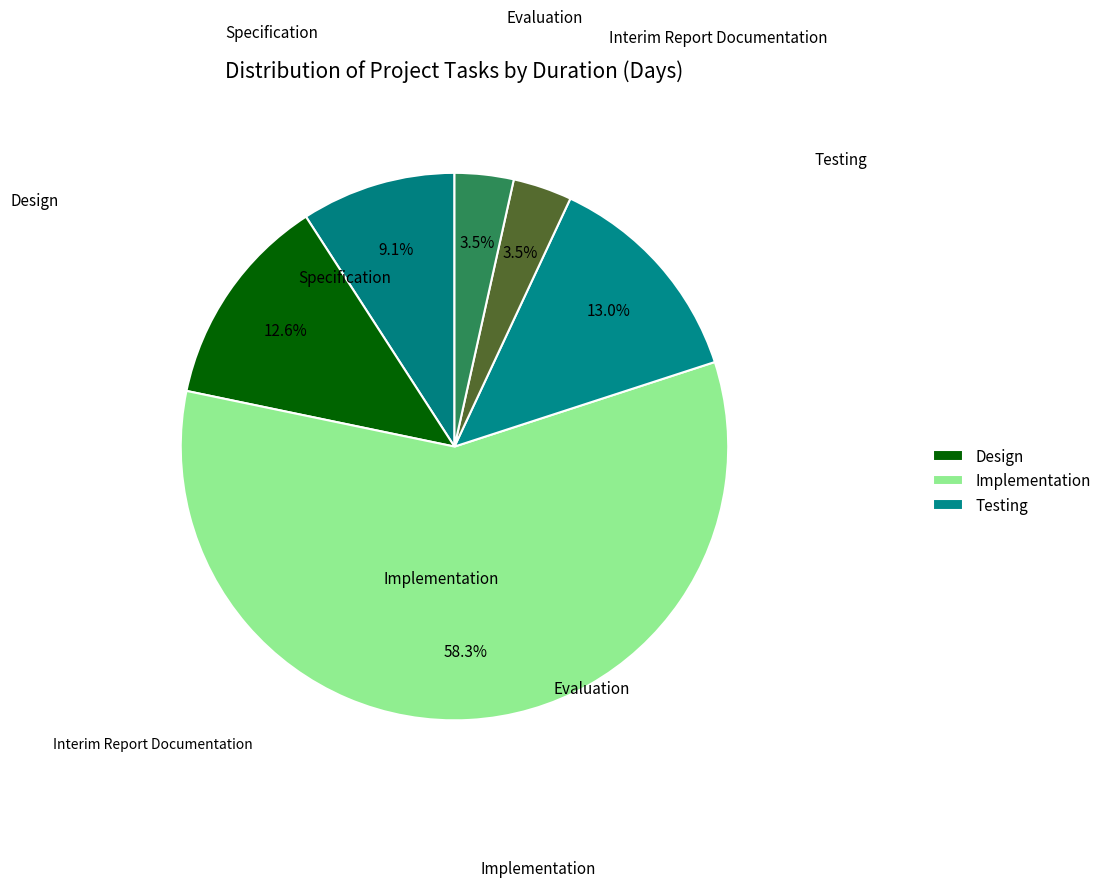

Which slice represents more than half of the pie?

Implementation